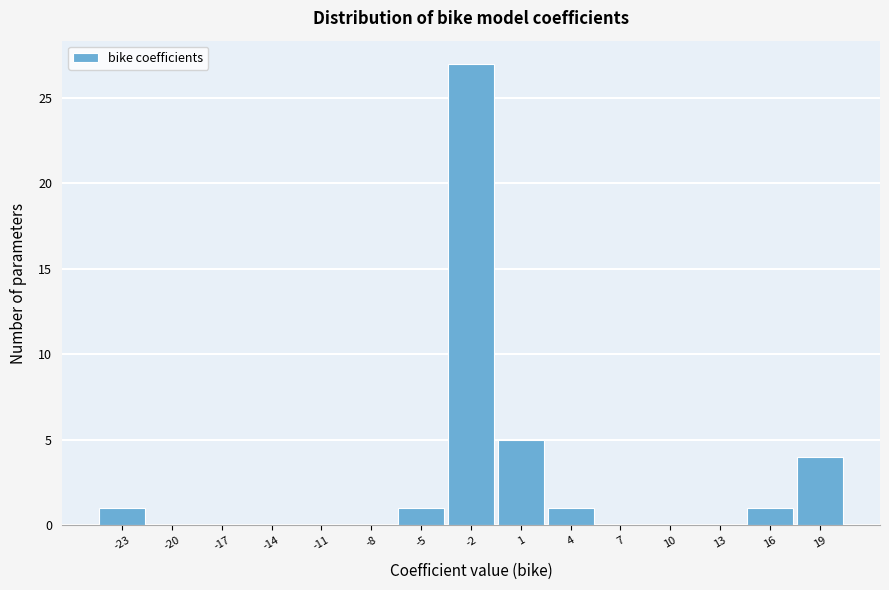

Reading right to left, what are all the values shown in this chart?

19=4	16=1	13=0	10=0	7=0	4=1	1=5	-2=27	-5=1	-8=0	-11=0	-14=0	-17=0	-20=0	-23=1